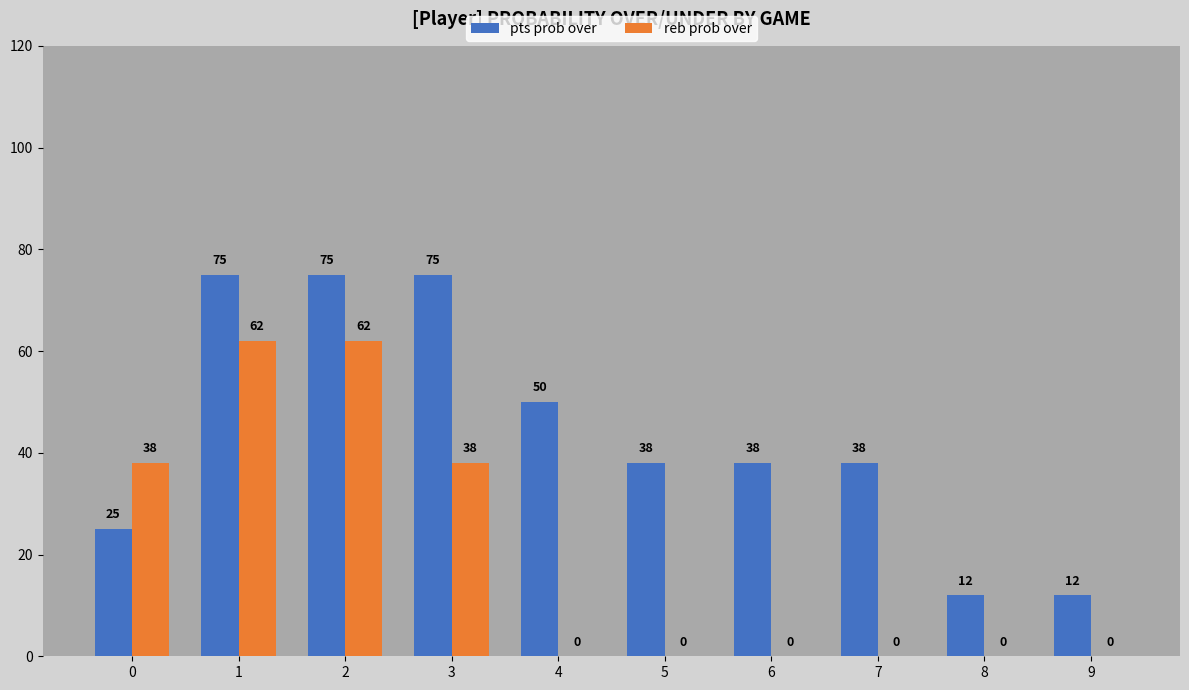

What is the total value across all series at 4?

50